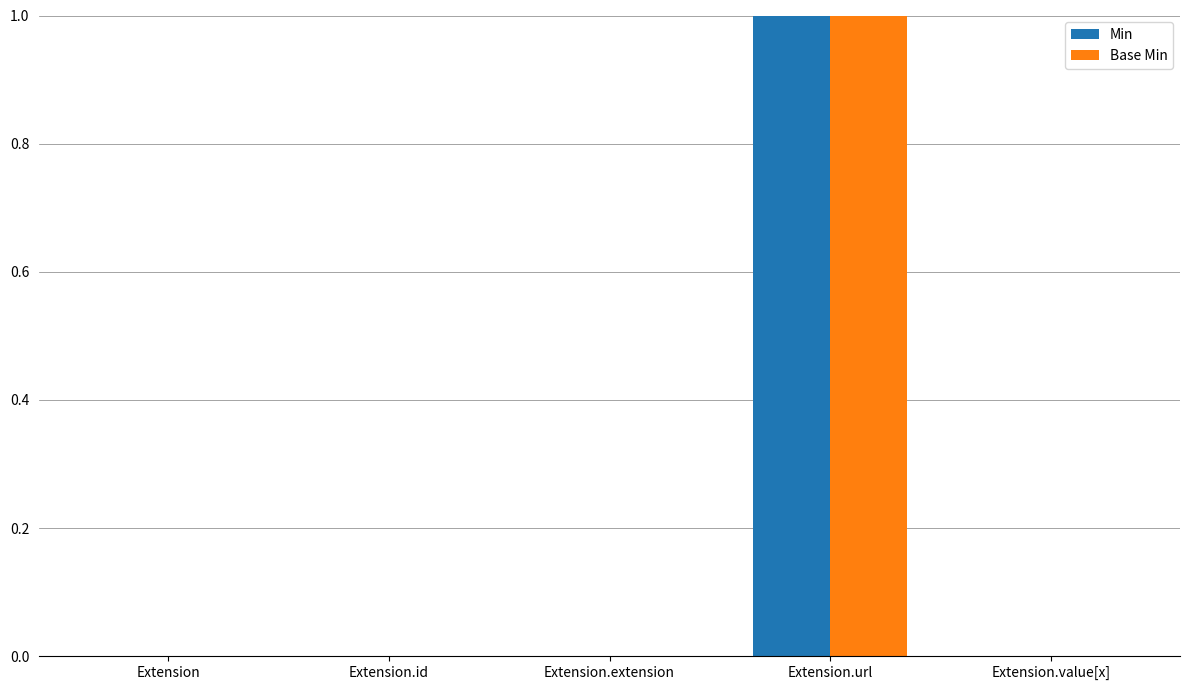

Reading left to right, extract all data points from this chart.

Min: 0	0	0	1	0
Base Min: 0	0	0	1	0